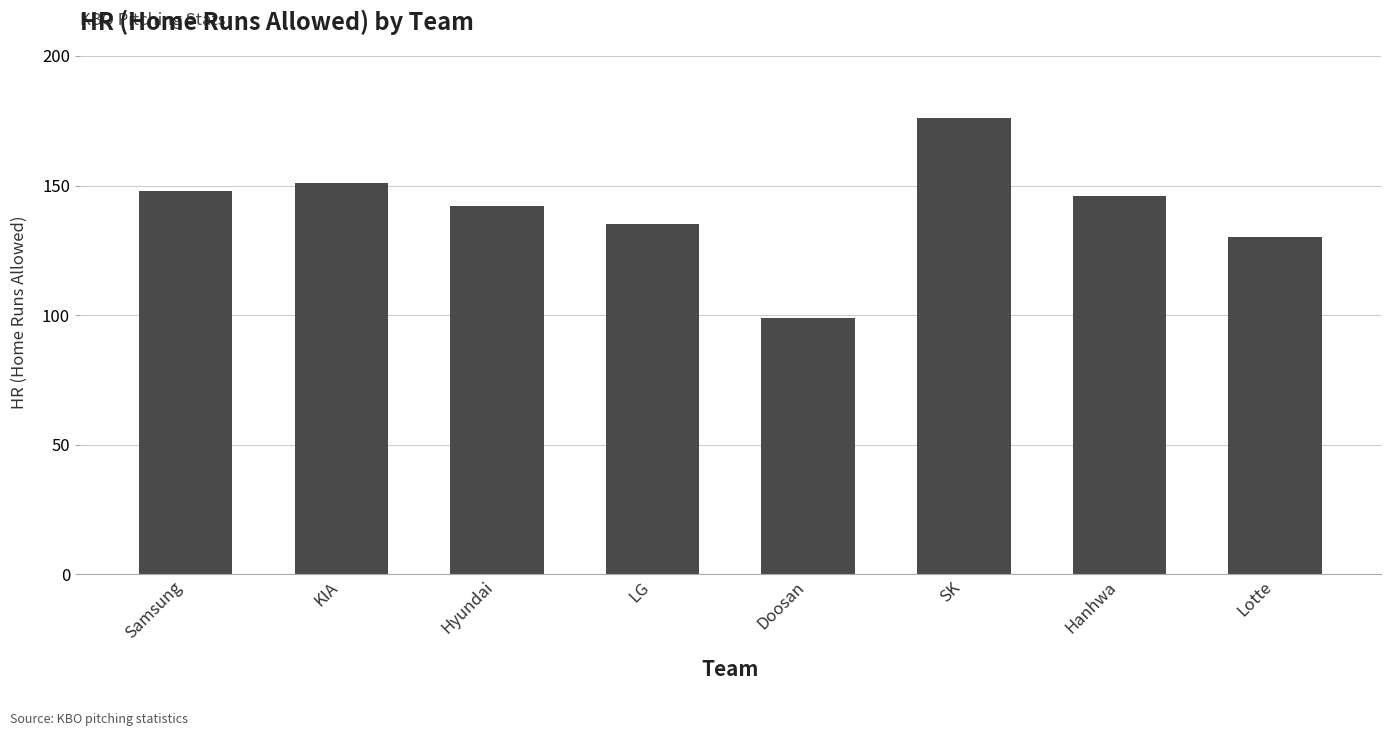

Which has a higher value, Hanhwa or Lotte?

Hanhwa